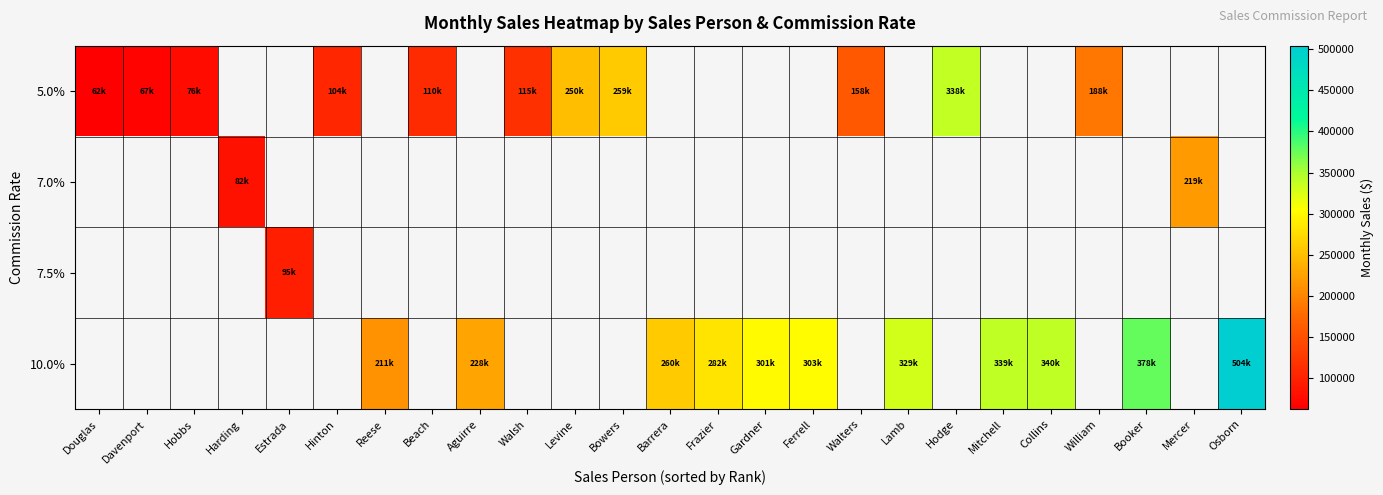

At how many categories does at least one series exceed 324307?

6